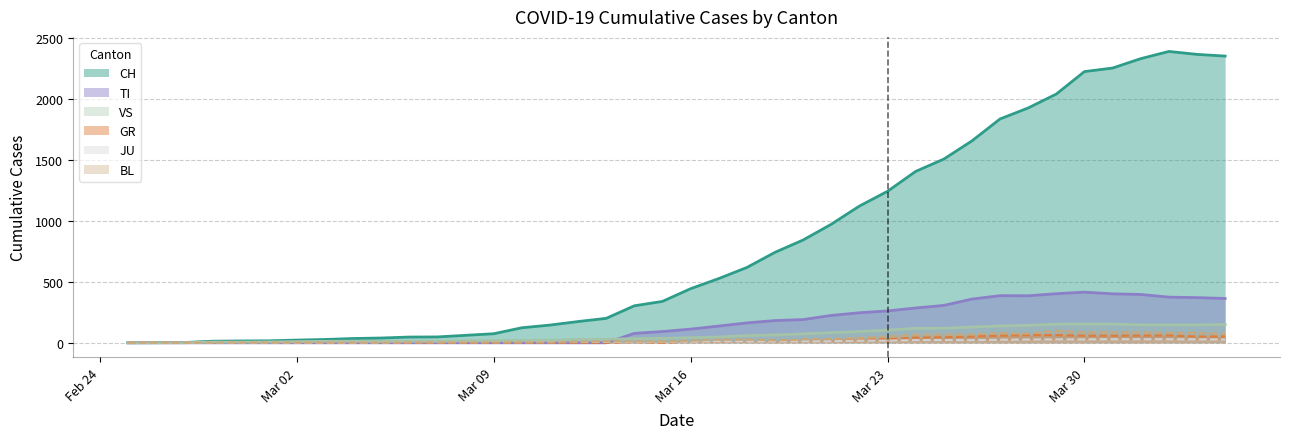

At which label does JU reach its peak?

2020-03-31